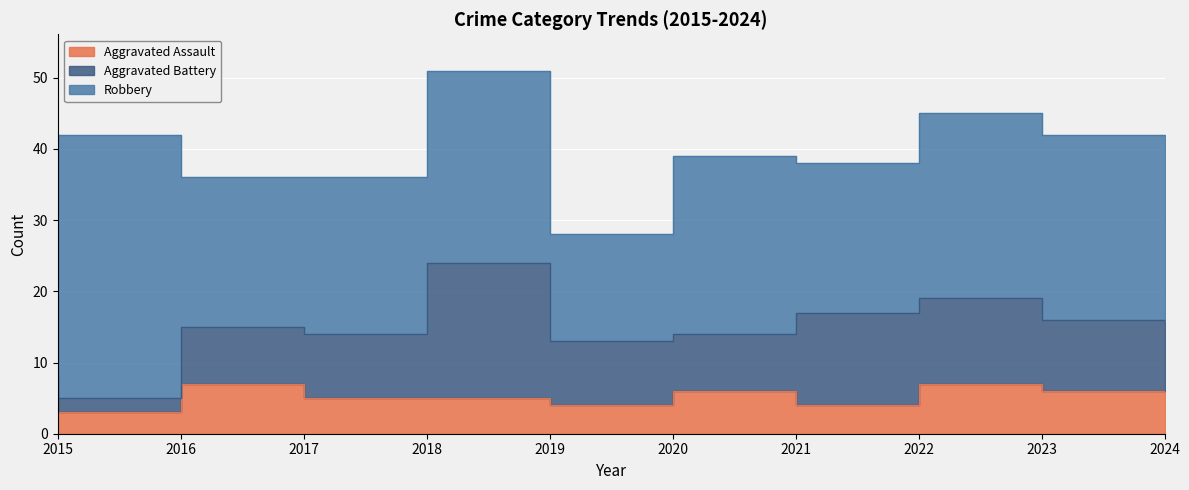

How many categories are shown in the chart?

10